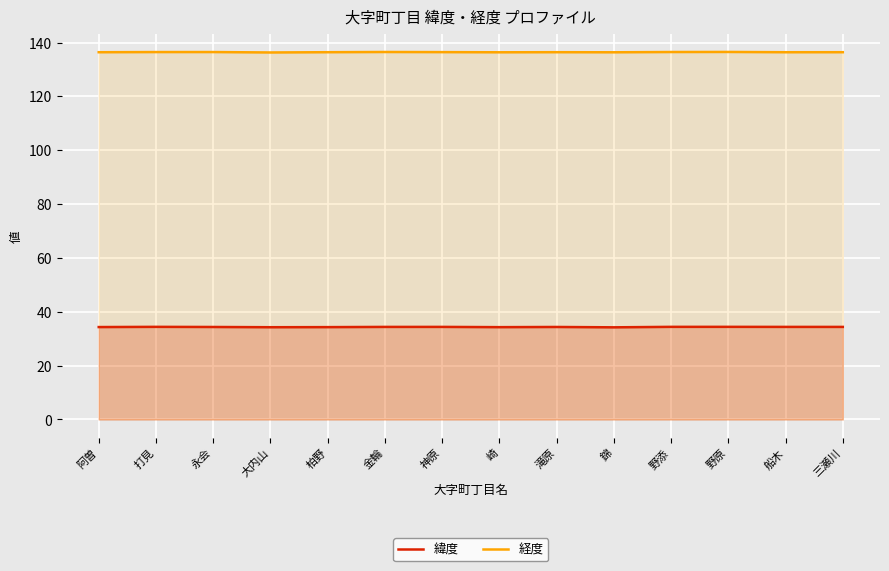

How many data points does each series have?

14